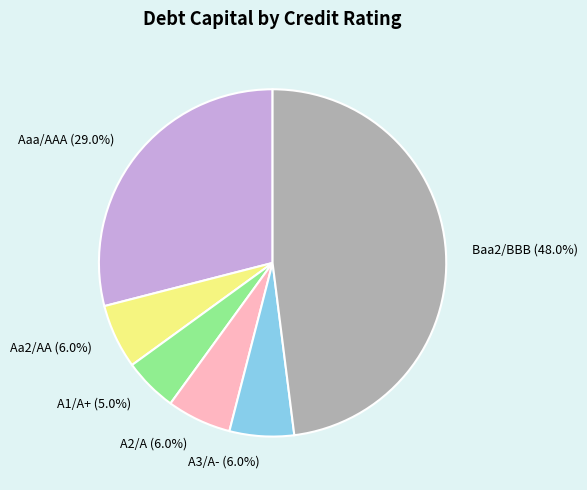

How many segments does this pie chart have?

6